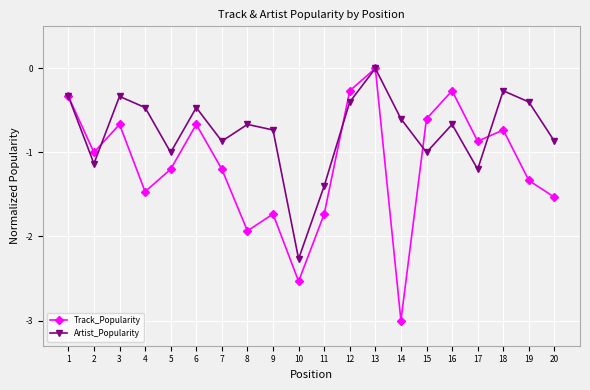

In Artist_Popularity, how many points are lower than both neighbors (excluding endpoints)?

6